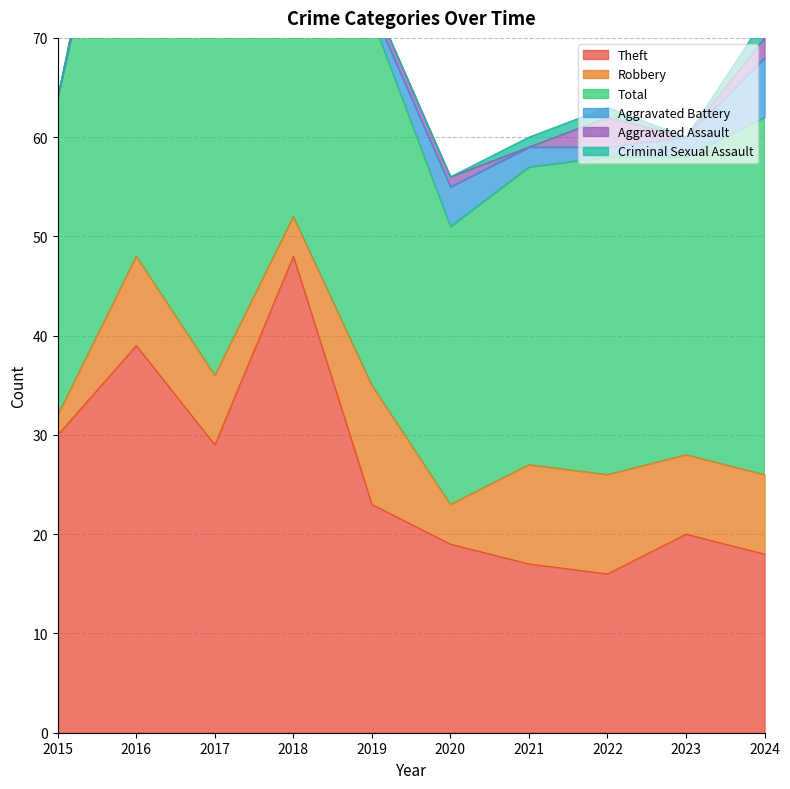

What is the total value across all series at 2019?

74